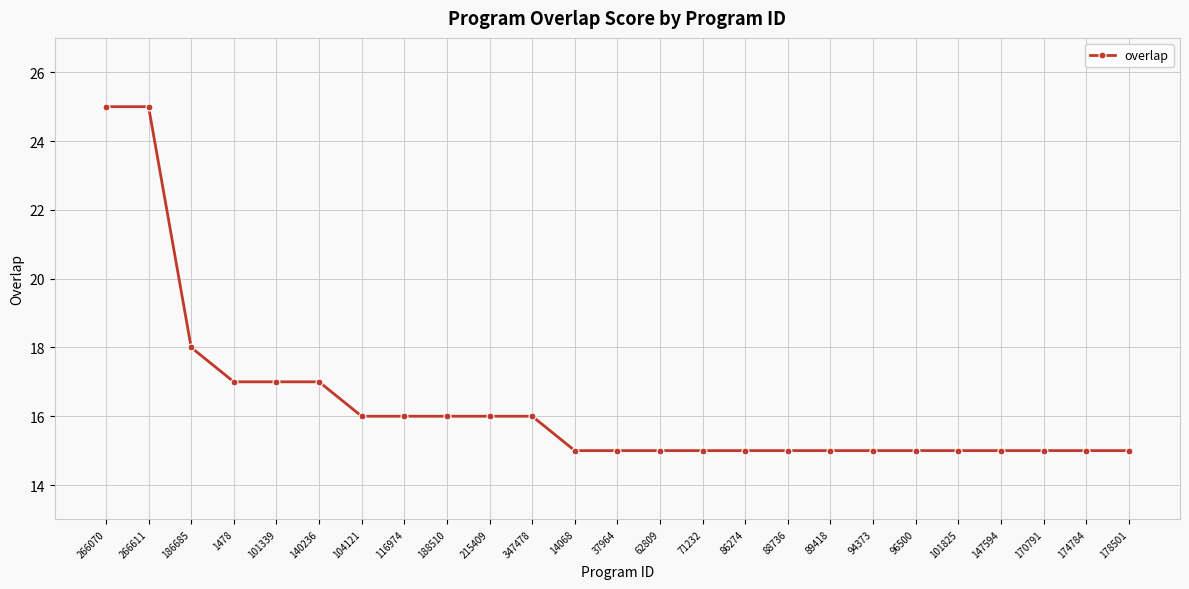

Where is the data nearest to the value 20?

186685